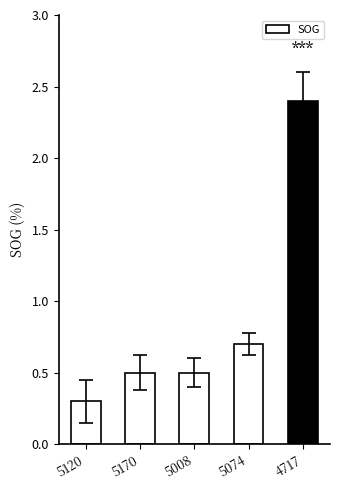

Which has a higher value, 5120 or 5074?

5074